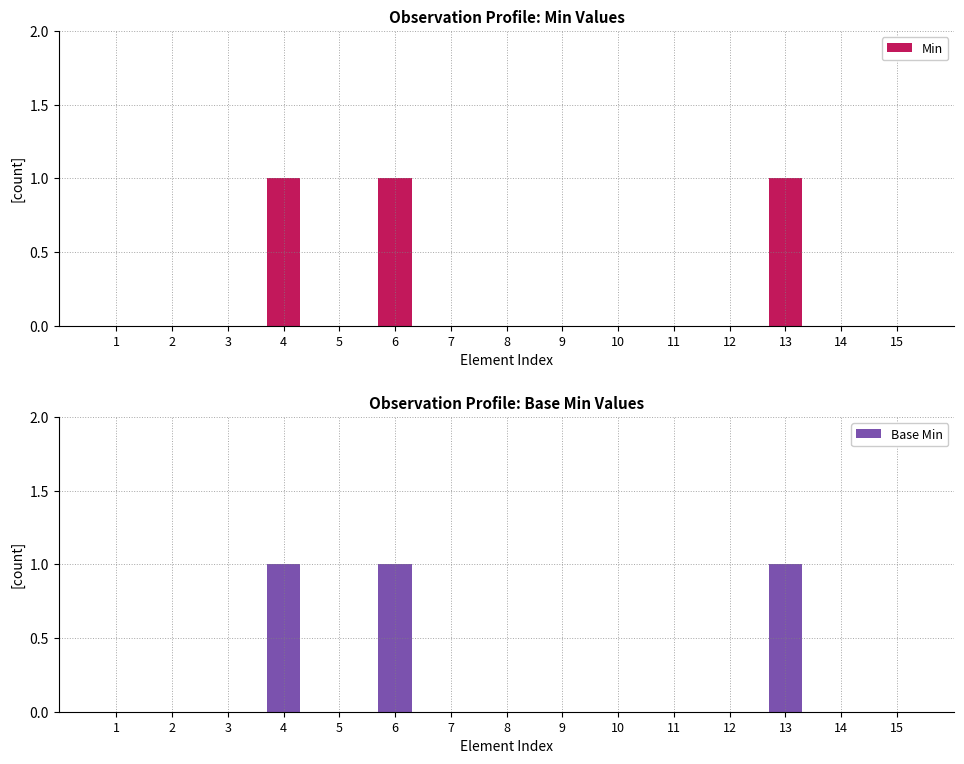

How many groups of bars are there?

15